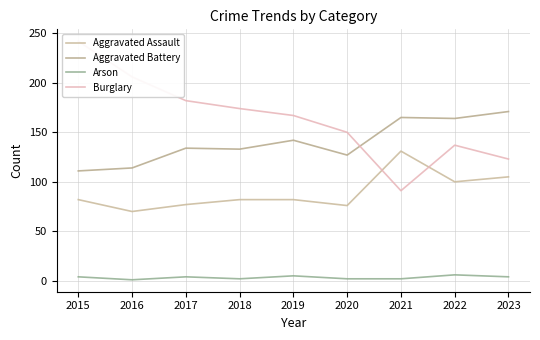

Reading left to right, what are all the values shown in this chart?

Aggravated Assault: 82	70	77	82	82	76	131	100	105
Aggravated Battery: 111	114	134	133	142	127	165	164	171
Arson: 4	1	4	2	5	2	2	6	4
Burglary: 242	206	182	174	167	150	91	137	123